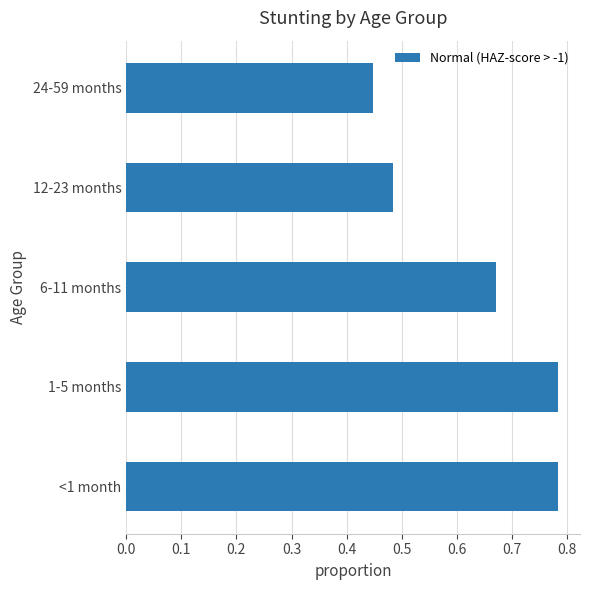

Is it true that the value at 24-59 months is 0.1?

False